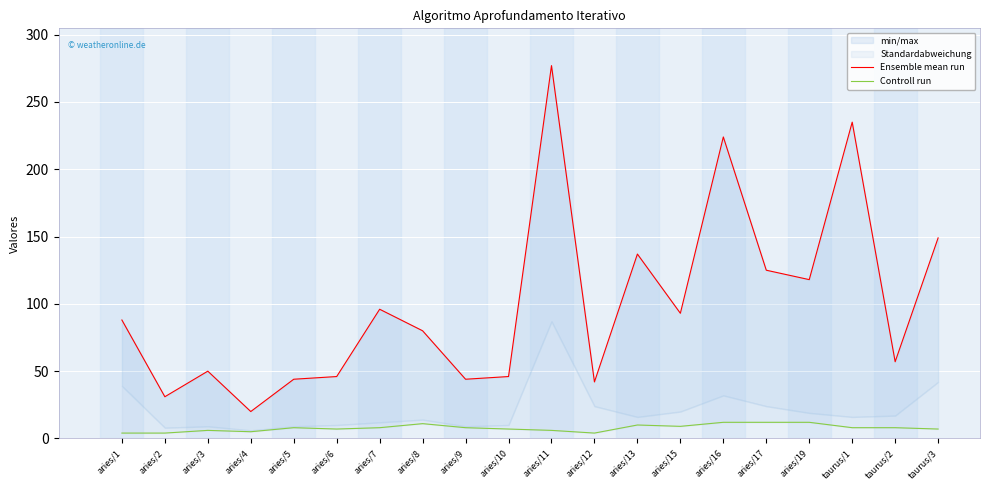

What is the average value of the Controll run series?

8